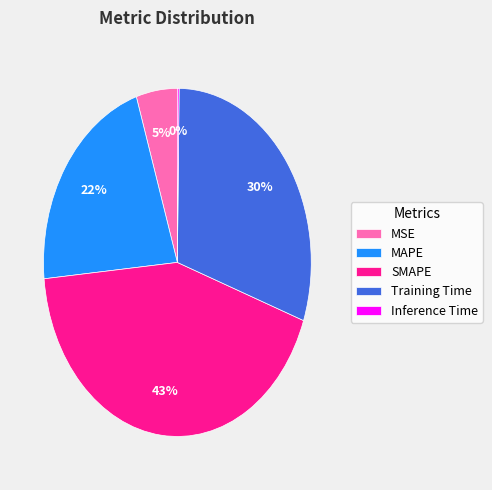

To the nearest percent, what portion does MSE represent?

5%